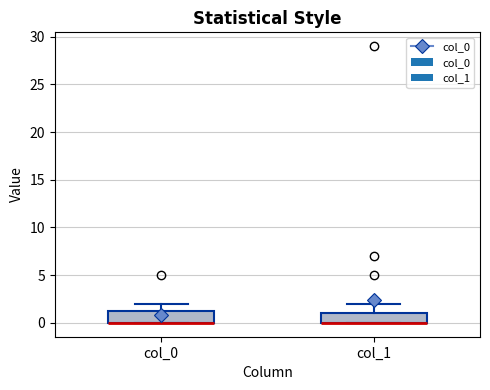

Where is the lower edge of the box for col_1 on the y-axis? The values are not printed on the chart, so give them approximately, as read against the axis.

0.0